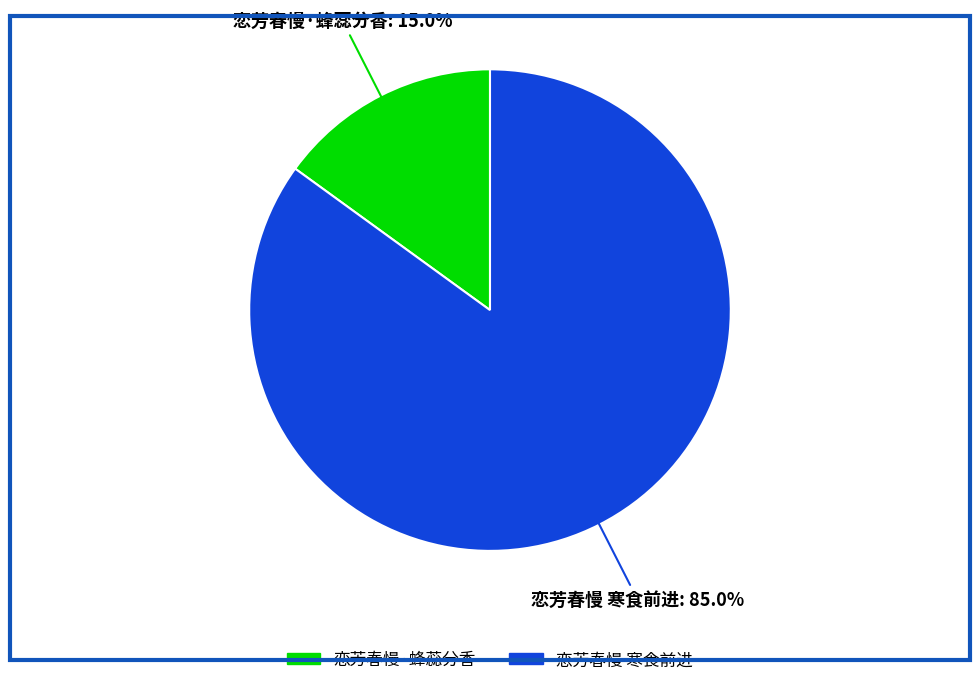

What percentage is the 恋芳春慢 寒食前进 slice, to the nearest percent?

85%